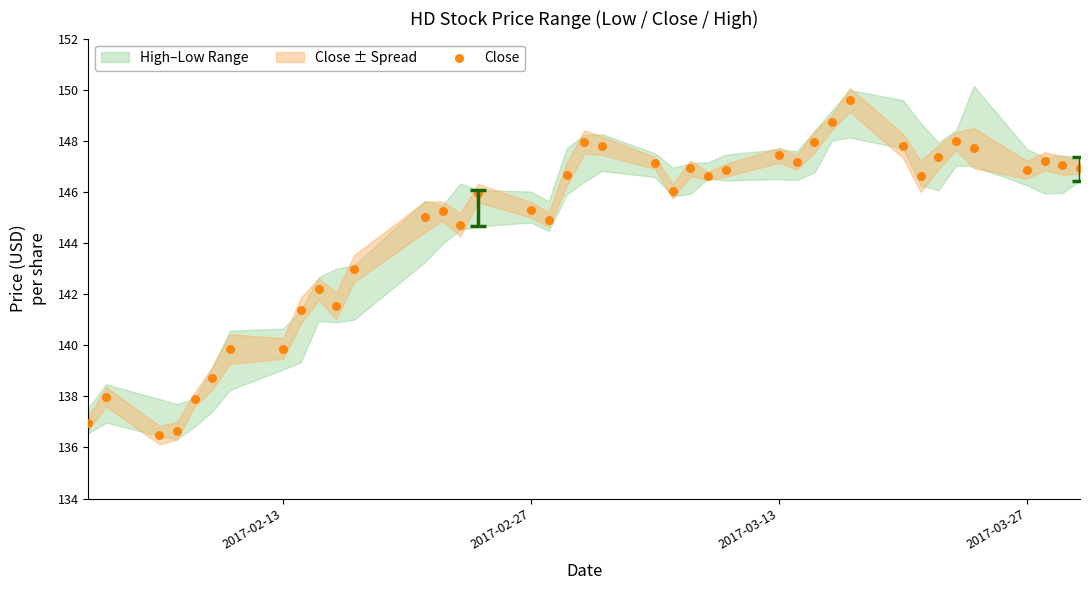

What is the range of X values (max minus min)?

56.0